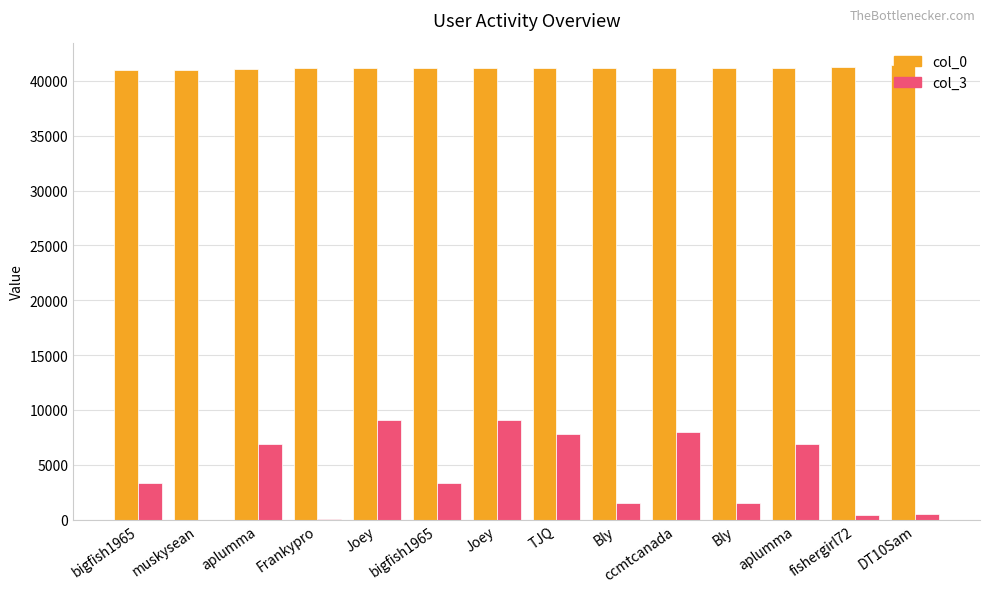

At which label does col_3 reach its peak?

Joey